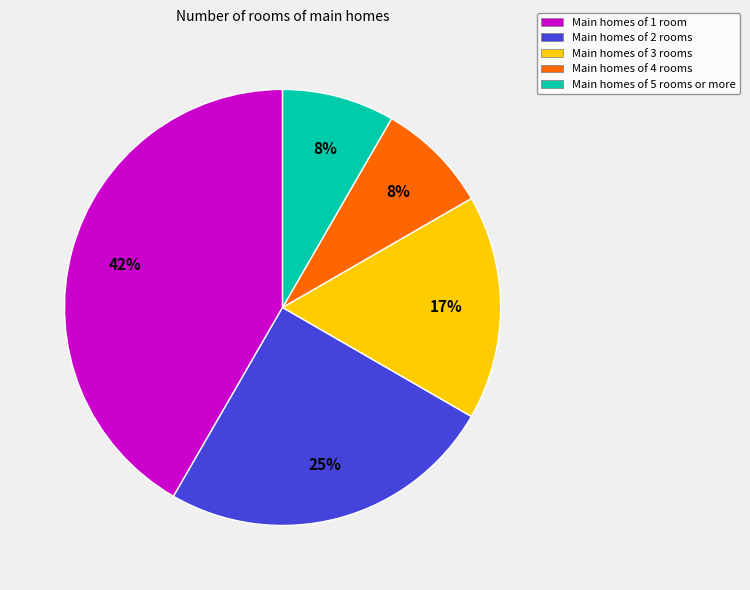

Is Main homes of 3 rooms the majority of the pie?

No